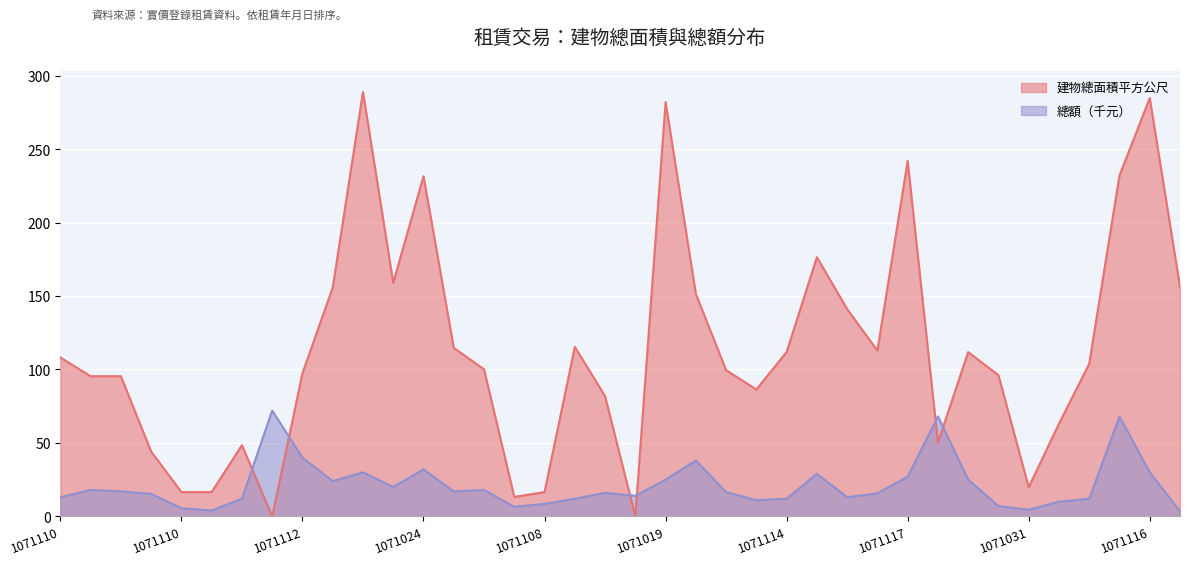

What is the total value across all series at 1071029?

112.4